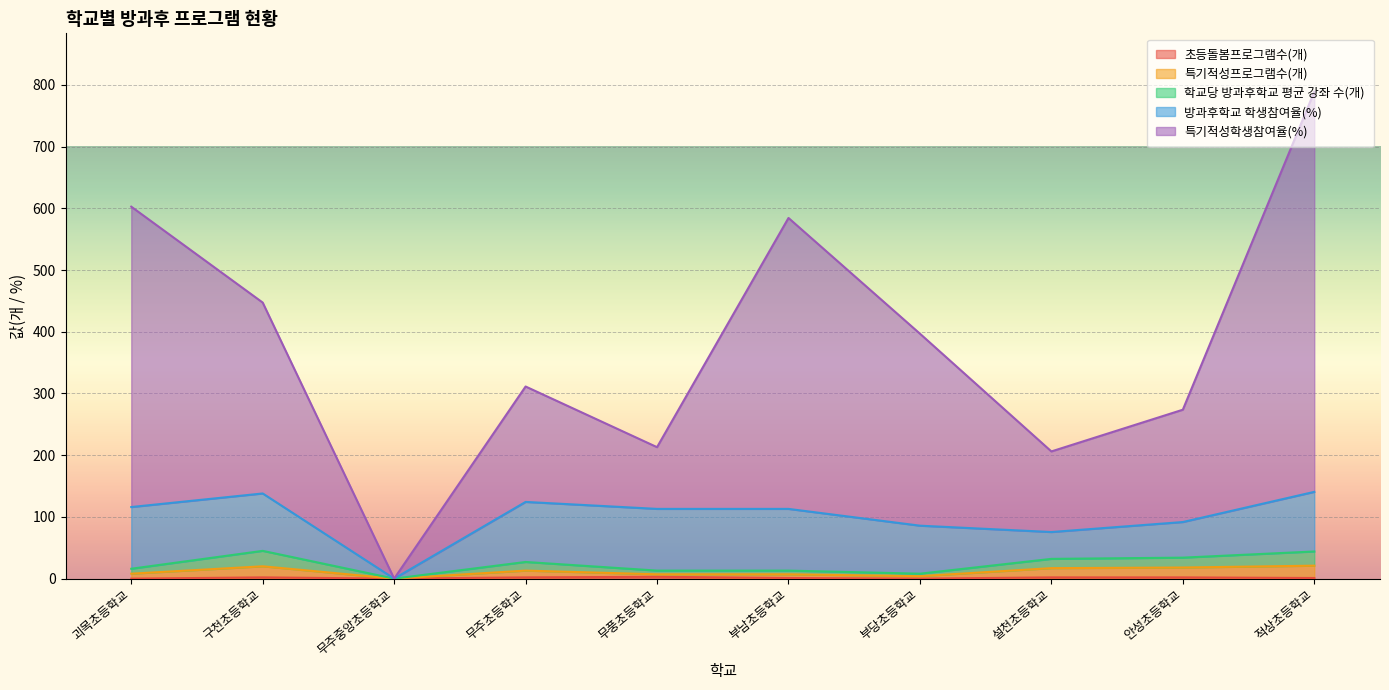

How many interior local peaks does the 특기적성학생참여율(%) series have?

2